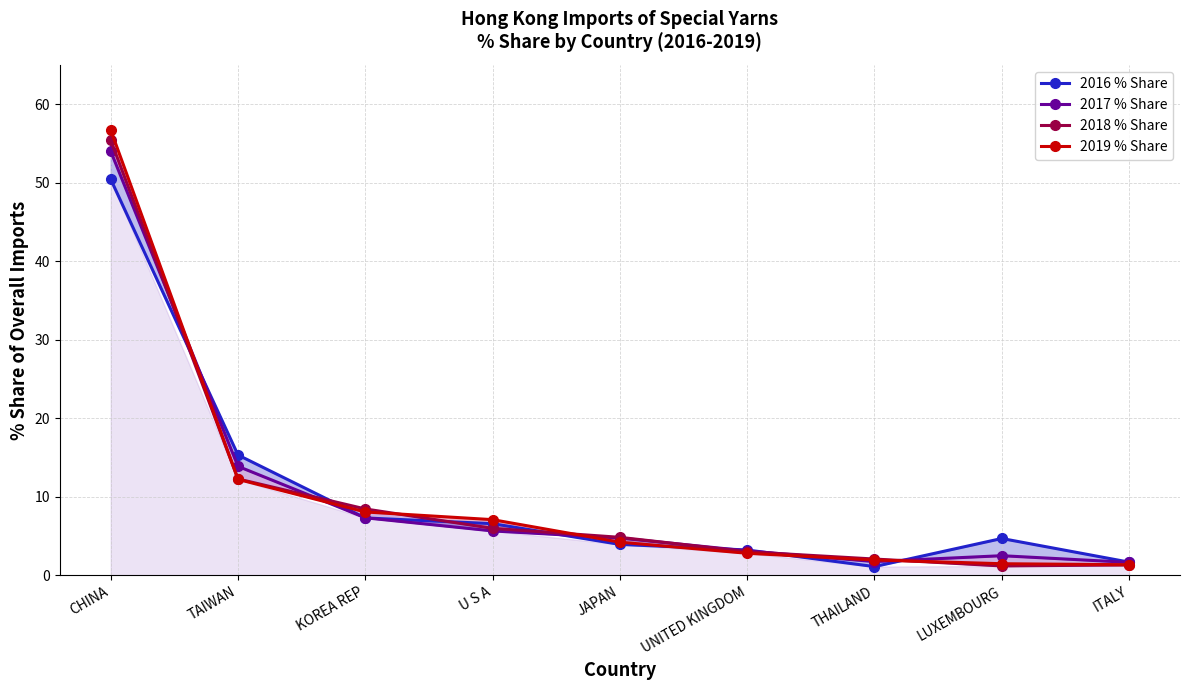

True or false: 2017 % Share has a value of 7.3 at JAPAN.

False